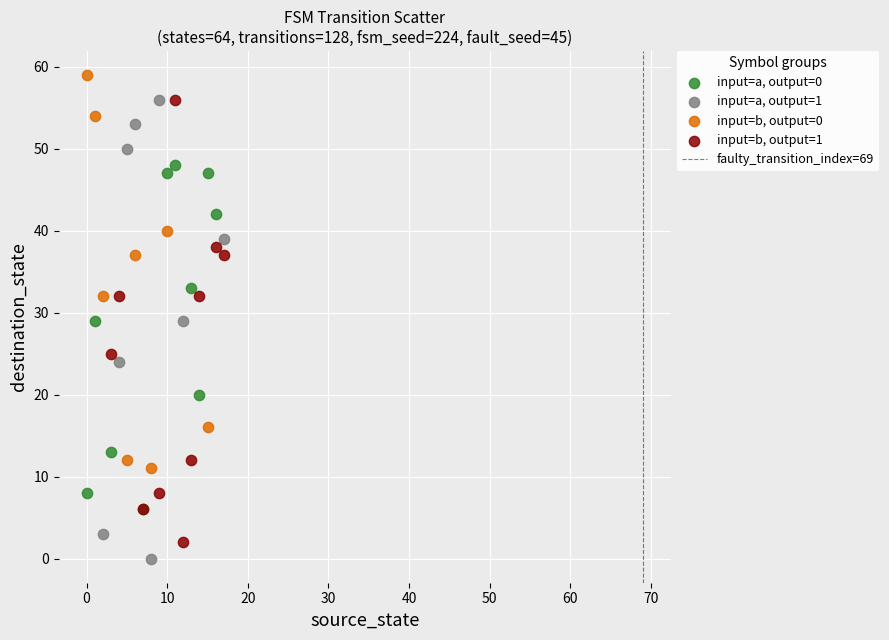

Which series contains the highest Y value?

input=b, output=0